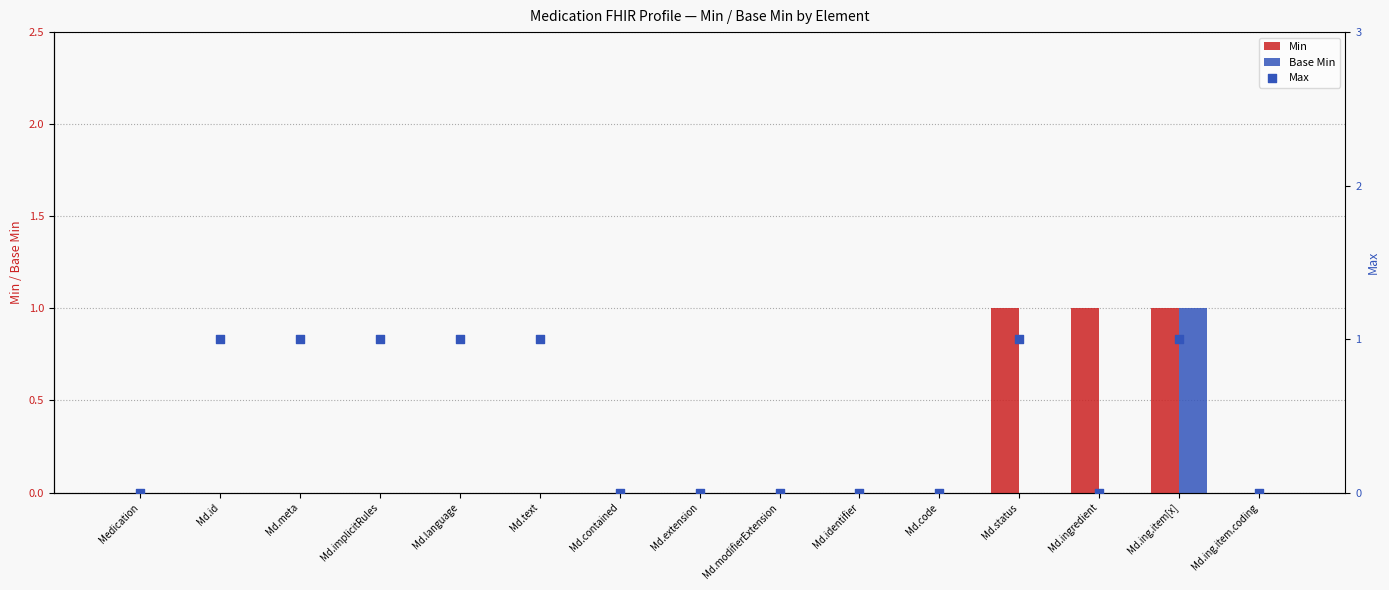

Which series reaches the maximum Y coordinate?

Min